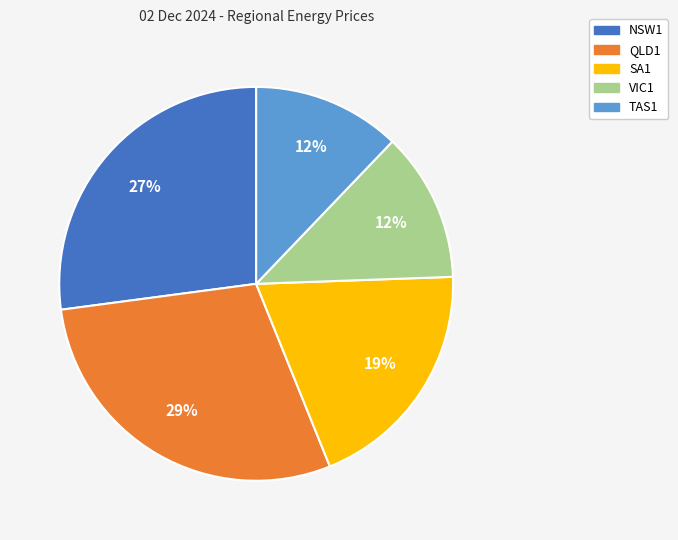

The TAS1 slice represents 12% of the pie. True or false?

True